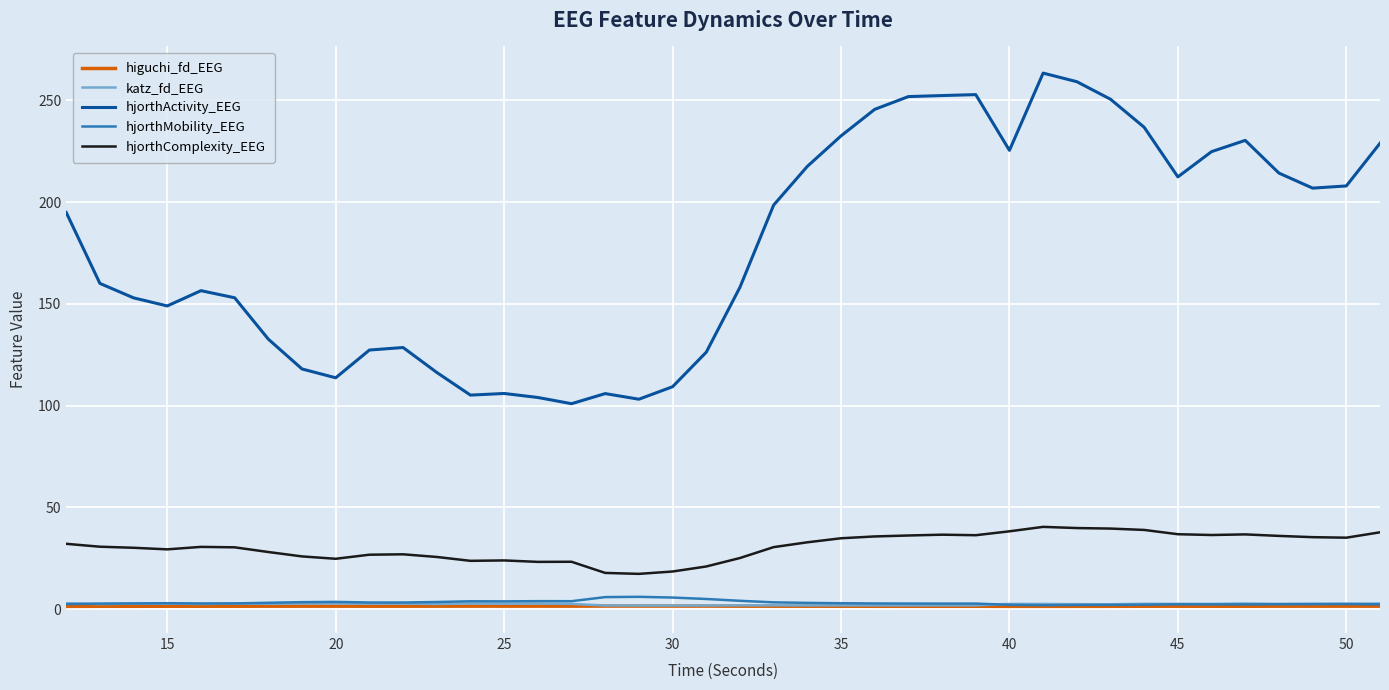

Which series has the largest total across all categories?

hjorthActivity_EEG